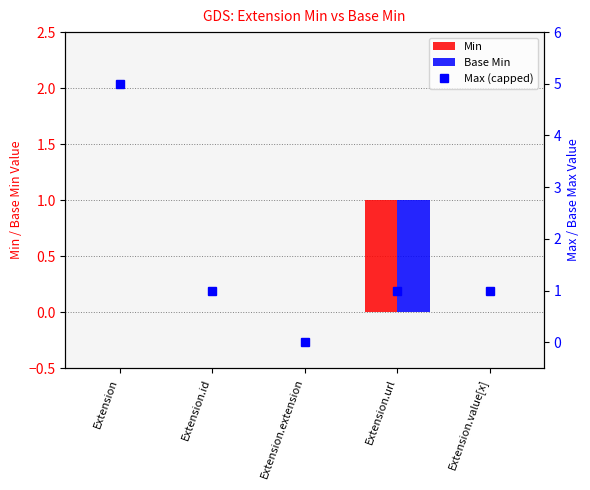

Which has a higher value, Extension.id or Extension.extension?

Extension.id